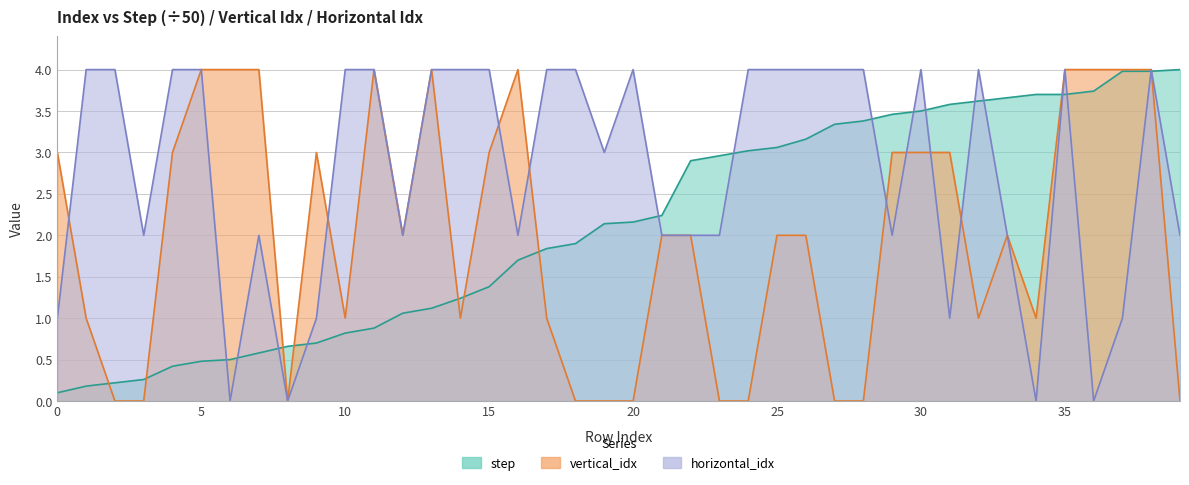

At how many categories does at least one series exceed 0?

40